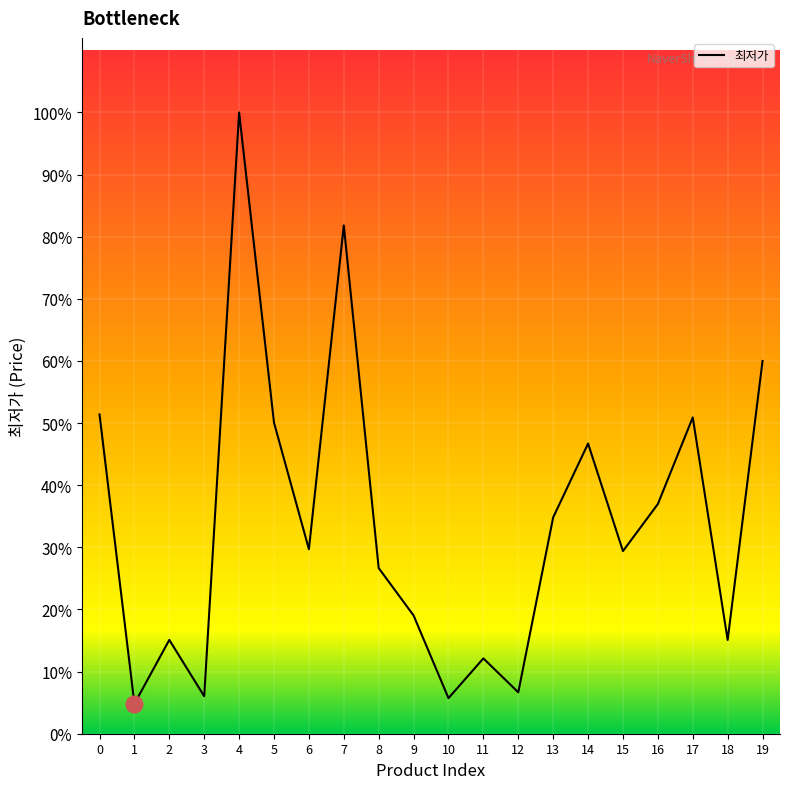

Does the chart have visible grid lines?

Yes